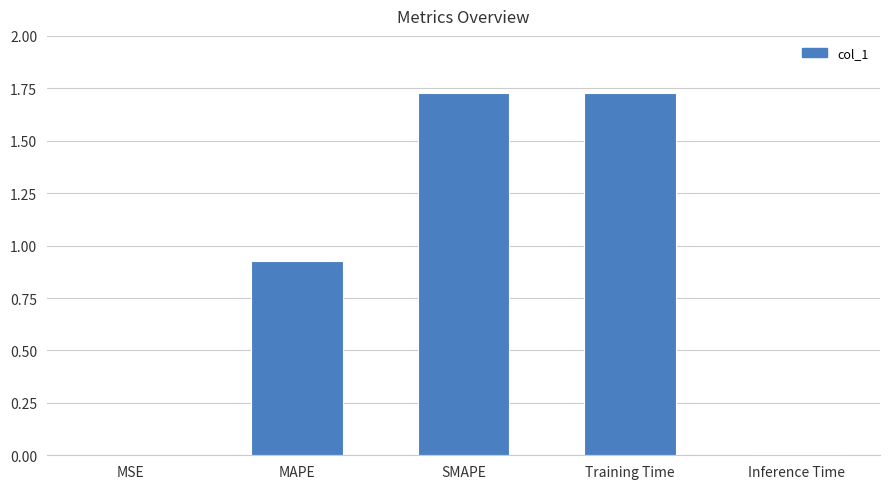

What is the sum of all values?

4.4